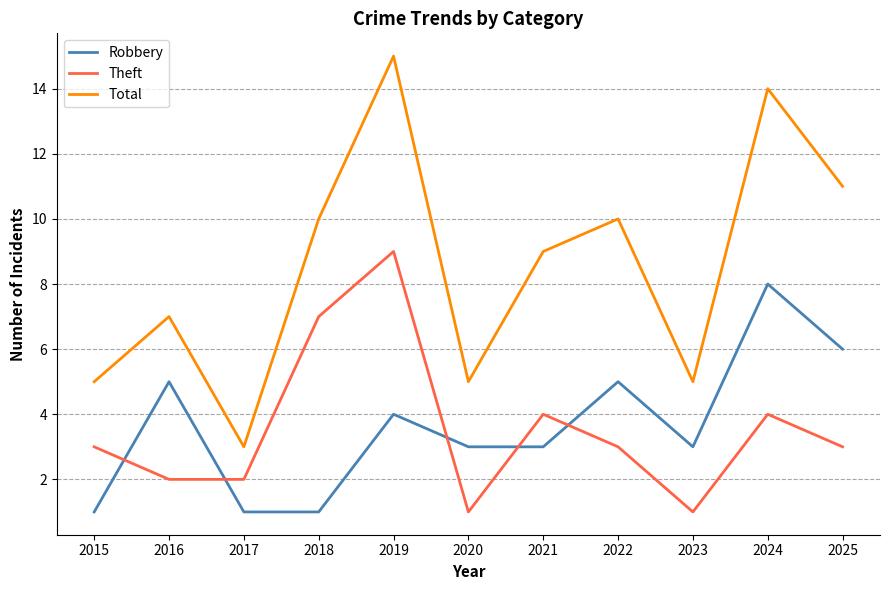

How many series are shown in this chart?

3